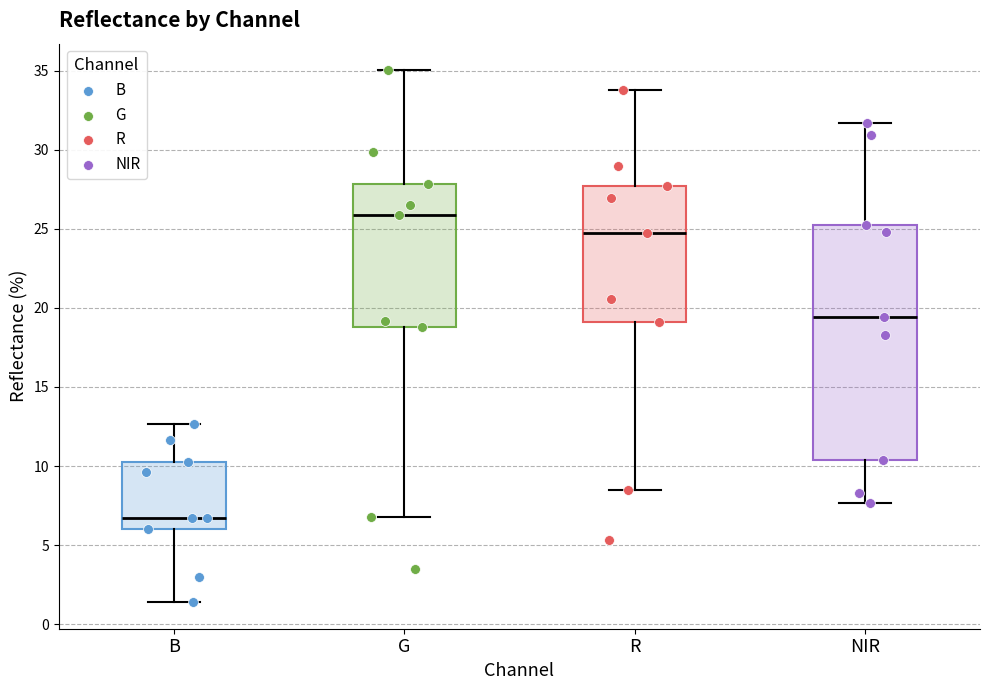

Where is the upper edge of the box for NIR on the y-axis? The values are not printed on the chart, so give them approximately, as read against the axis.

25.0